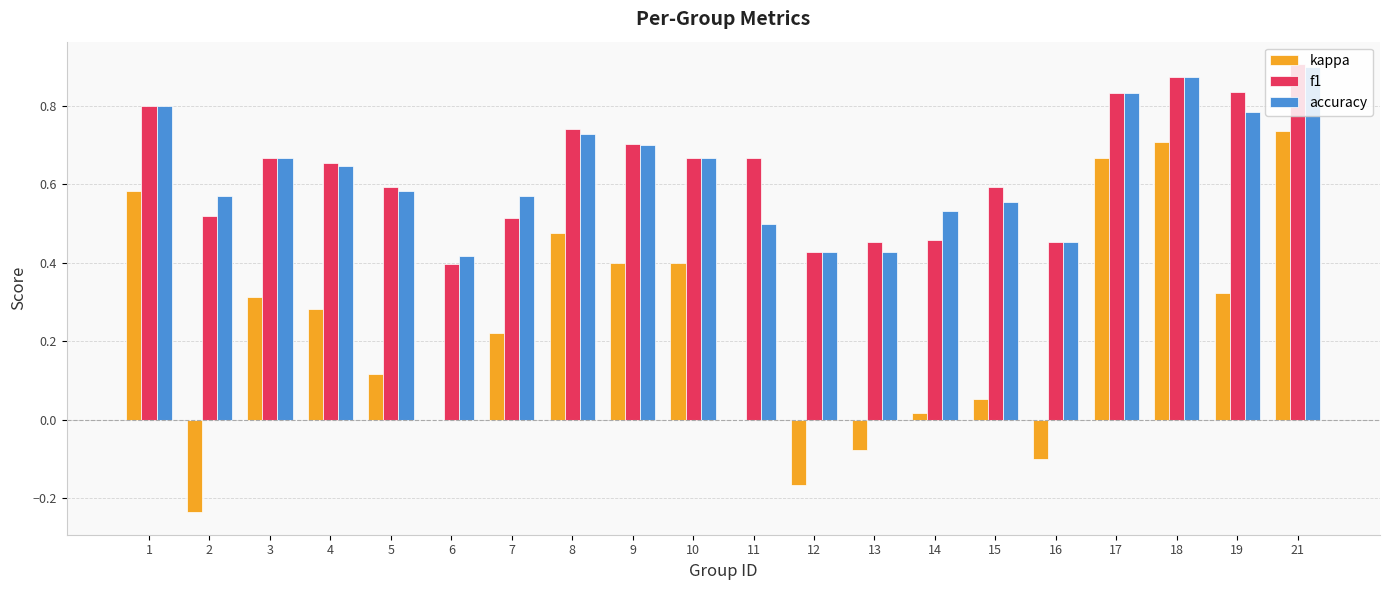

What is the total value across all series at 11?

1.2